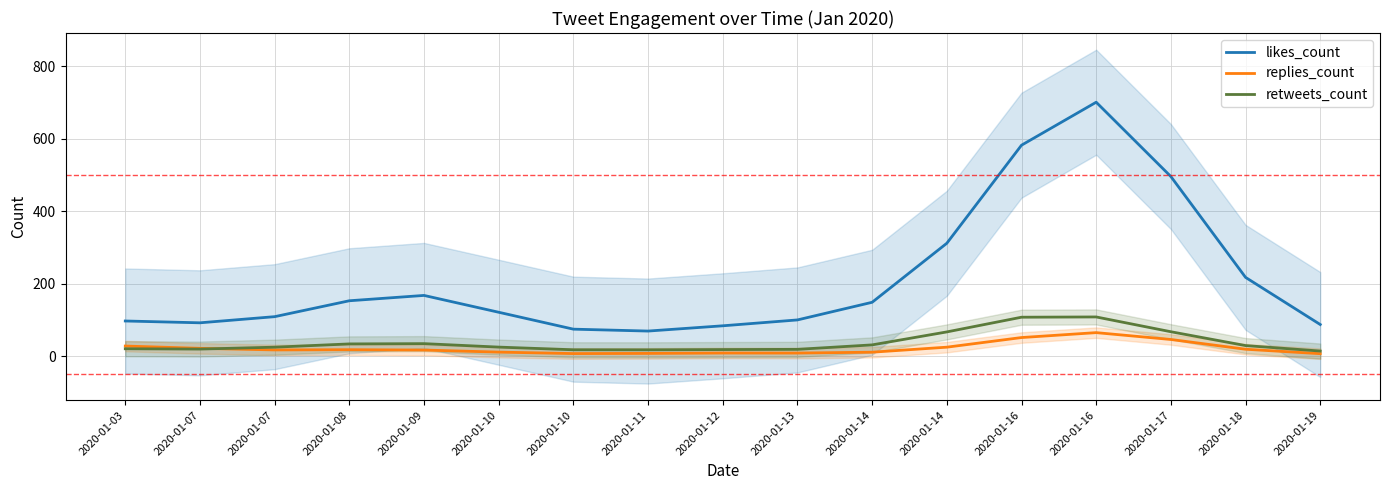

True or false: likes_count and retweets_count cross at least once.

False